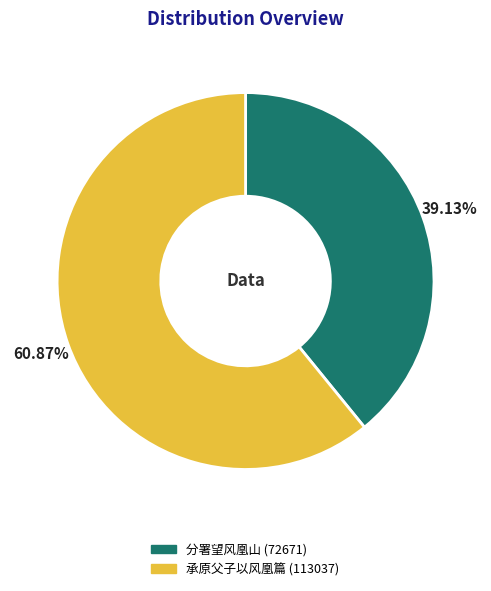

The 分署望风凰山 slice represents 49% of the pie. True or false?

False